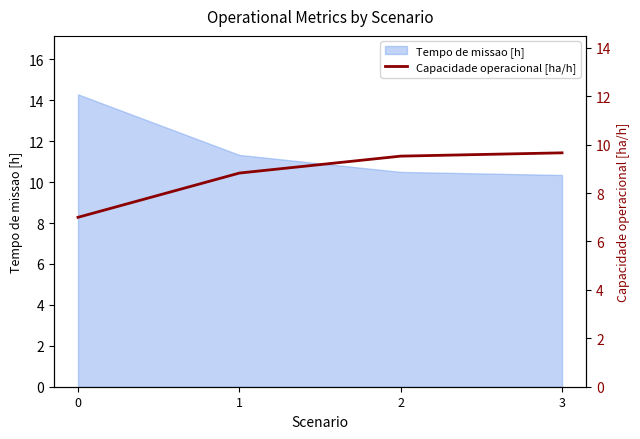

What is the smallest value displayed?

7.0